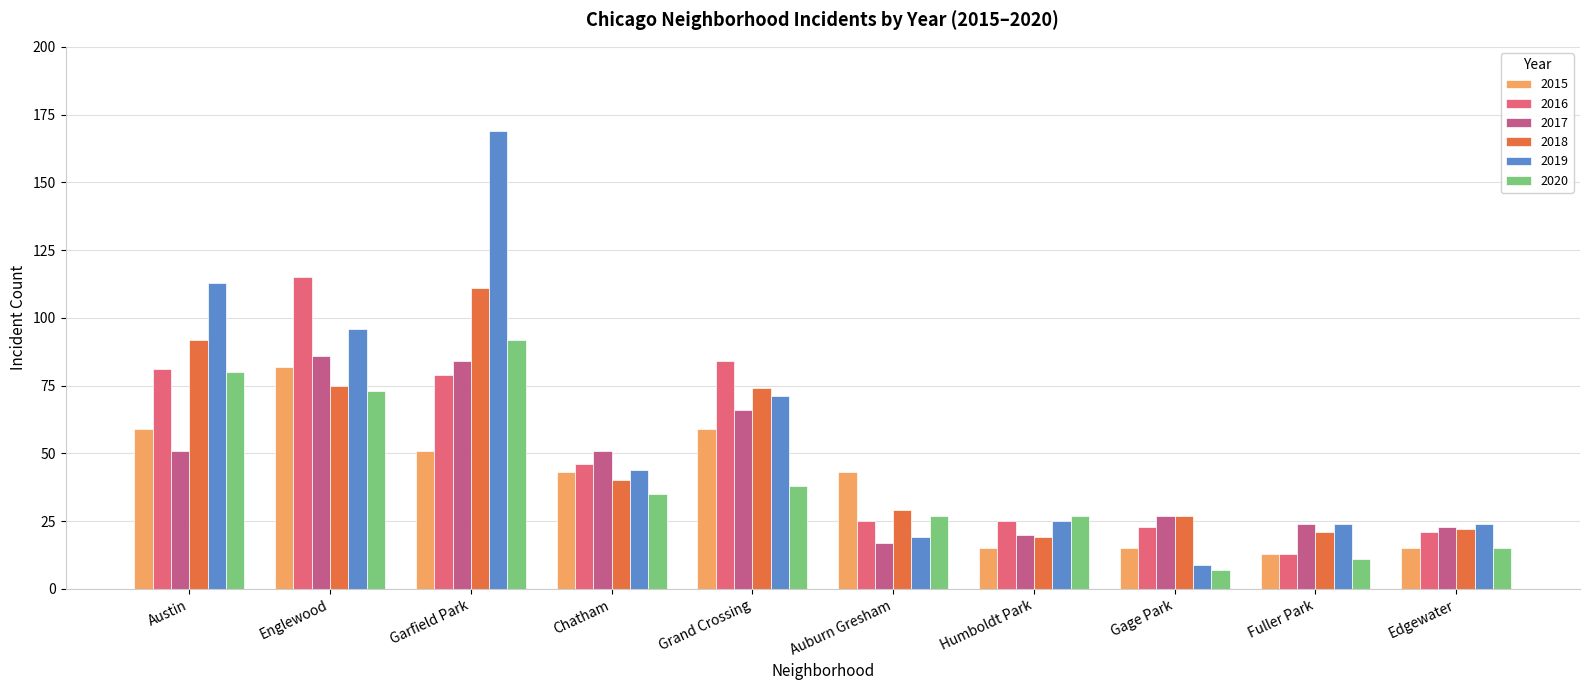

Count the number of data series in this chart.

6